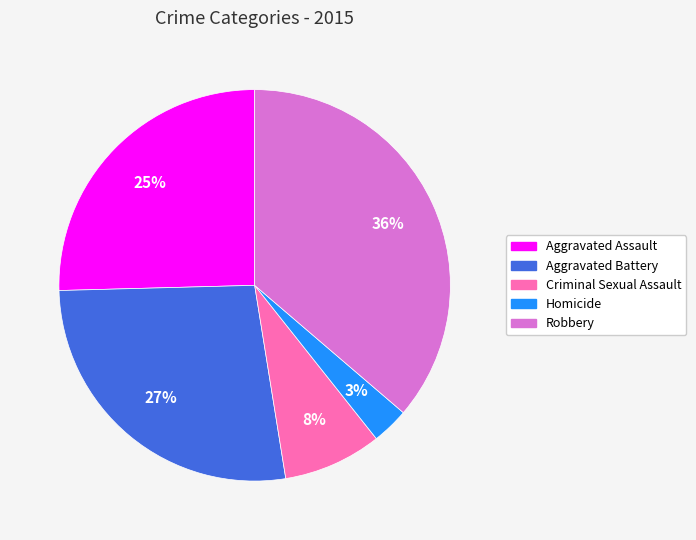

What percentage is the Robbery slice, to the nearest percent?

36%